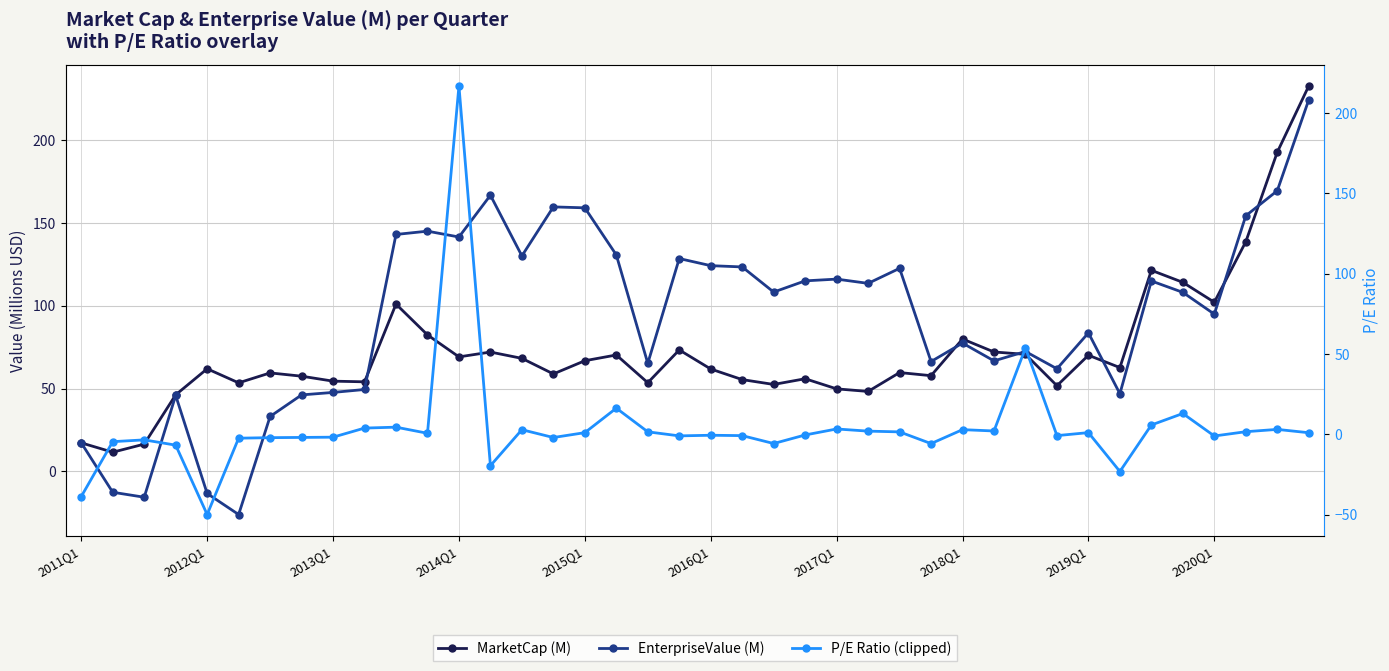

Which series ends up on top after the final intersection of P/E Ratio (clipped) and EnterpriseValue (M)?

EnterpriseValue (M)